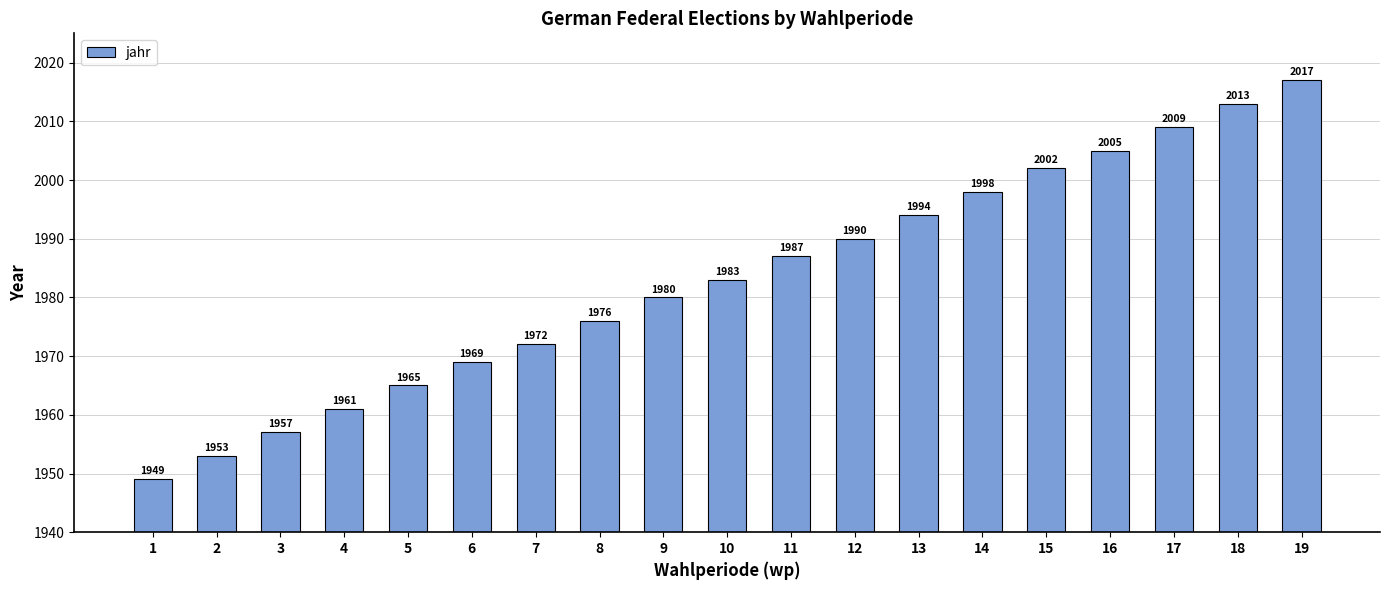

What is the average value?

1983